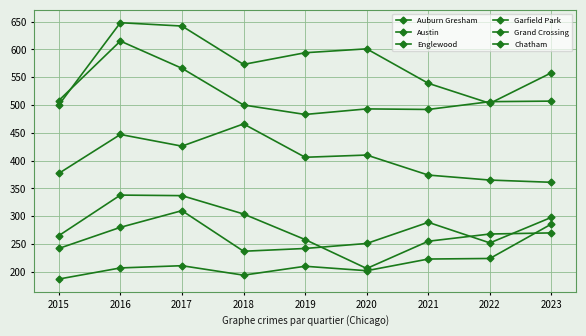

What is the difference between the Garfield Park values at 2018 and 2015?

89